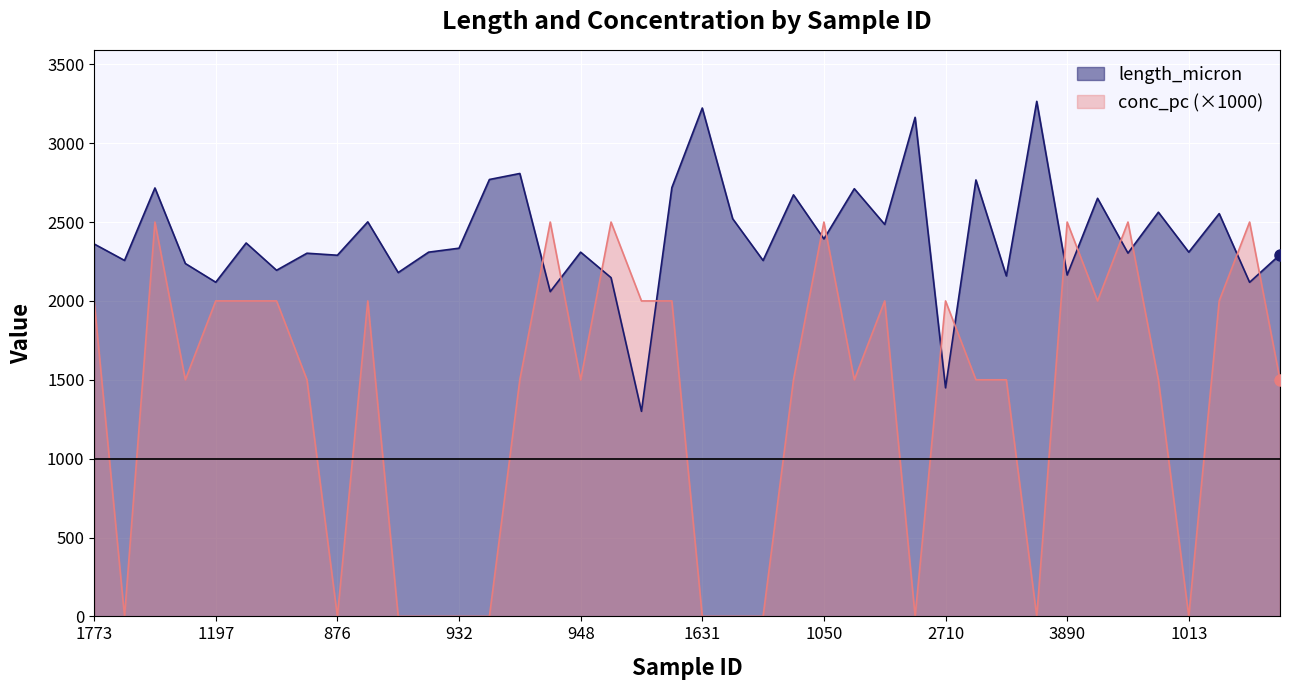

At which label does length_micron first exceed 2334?

1773